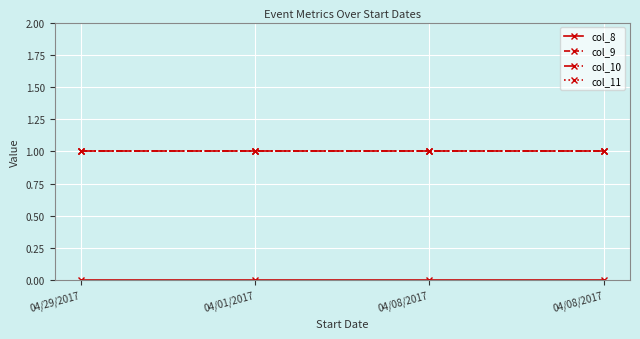

Is this an area chart (filled region under the line)?

No